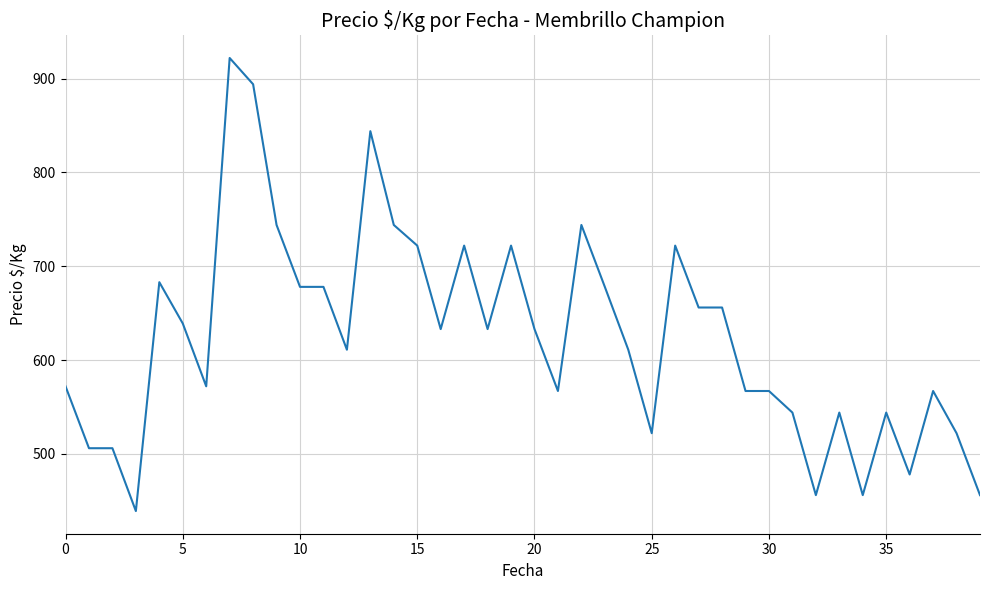

What is the smallest value displayed?

439